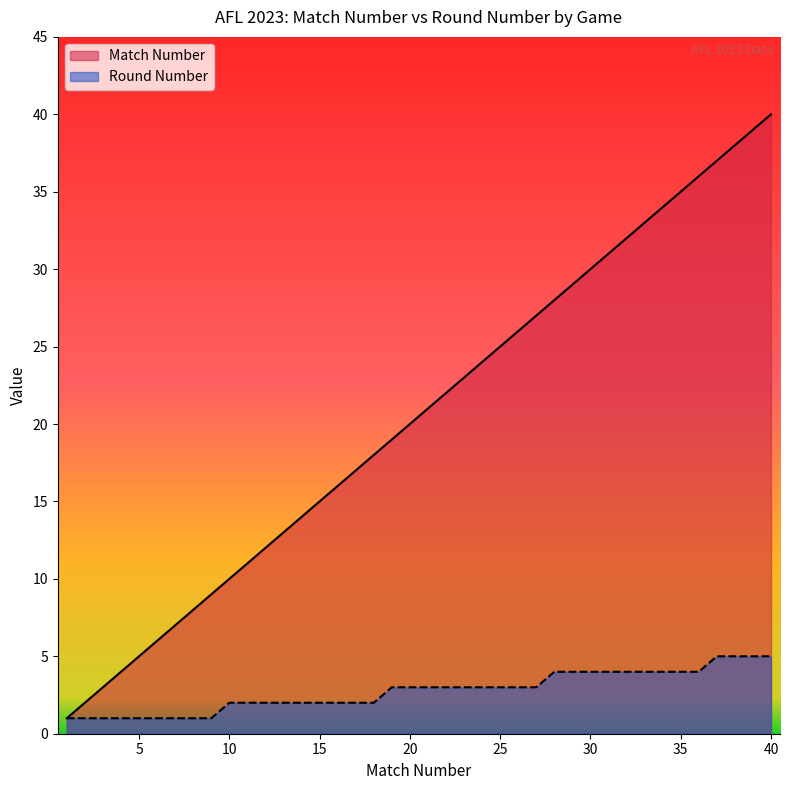

Reading left to right, what are all the values shown in this chart?

Match Number: 1=1	2=2	3=3	4=4	5=5	6=6	7=7	8=8	9=9	10=10	11=11	12=12	13=13	14=14	15=15	16=16	17=17	18=18	19=19	20=20	21=21	22=22	23=23	24=24	25=25	26=26	27=27	28=28	29=29	30=30	31=31	32=32	33=33	34=34	35=35	36=36	37=37	38=38	39=39	40=40
Round Number: 1=1	2=1	3=1	4=1	5=1	6=1	7=1	8=1	9=1	10=2	11=2	12=2	13=2	14=2	15=2	16=2	17=2	18=2	19=3	20=3	21=3	22=3	23=3	24=3	25=3	26=3	27=3	28=4	29=4	30=4	31=4	32=4	33=4	34=4	35=4	36=4	37=5	38=5	39=5	40=5